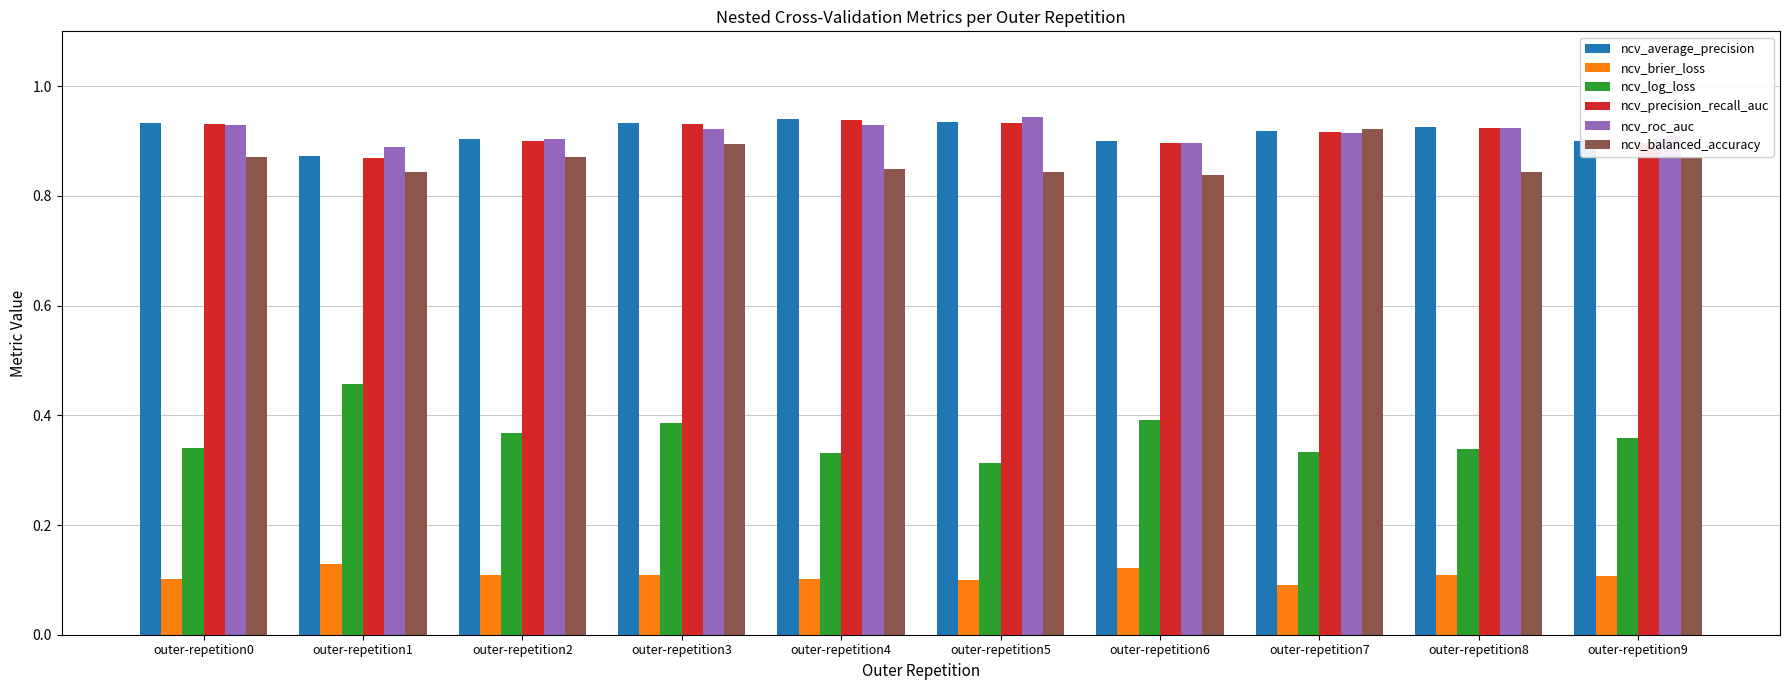

How many groups of bars are there?

10